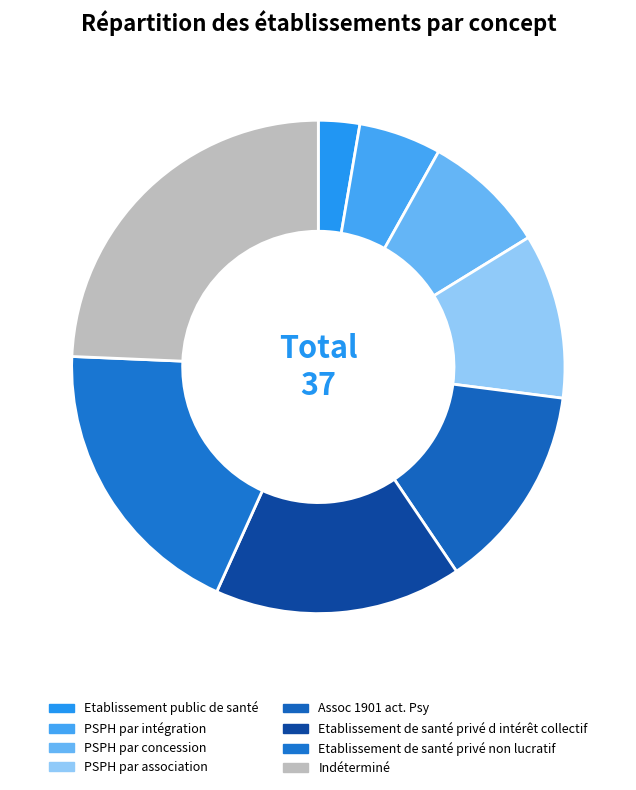

Is there any slice that represents more than half of the pie?

No